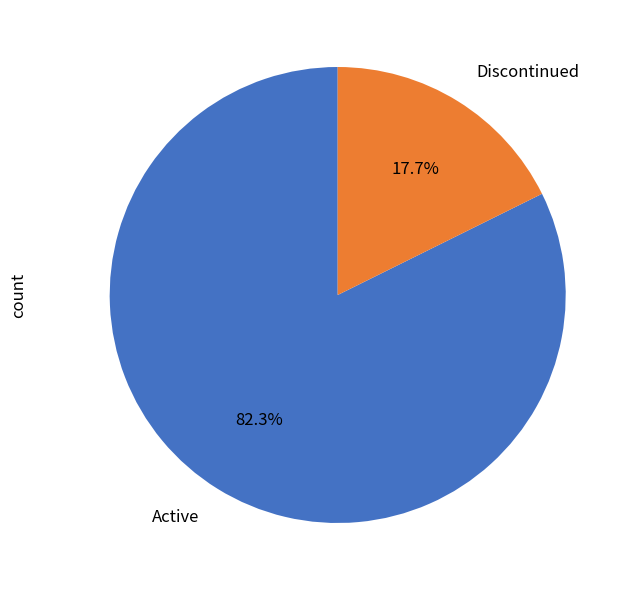

Combined, what portion of the pie is Active and Discontinued?

100.0%